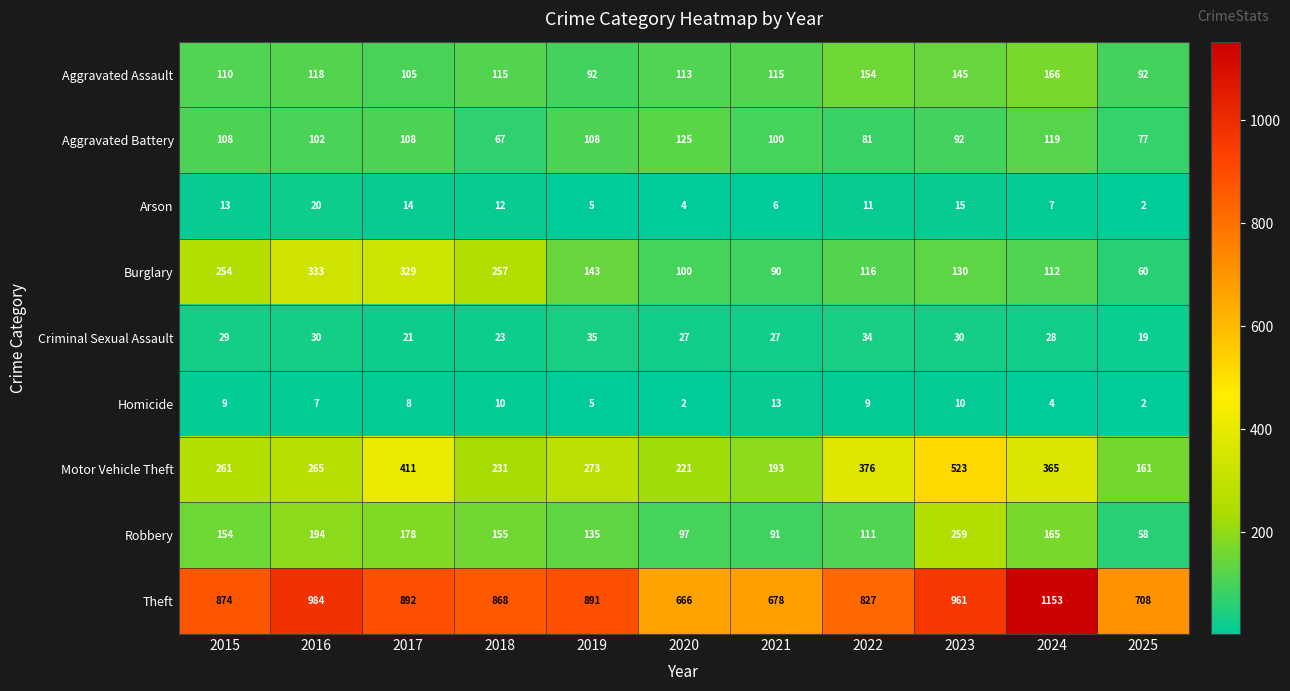

What is the difference between the highest and lowest values at 2023?

951